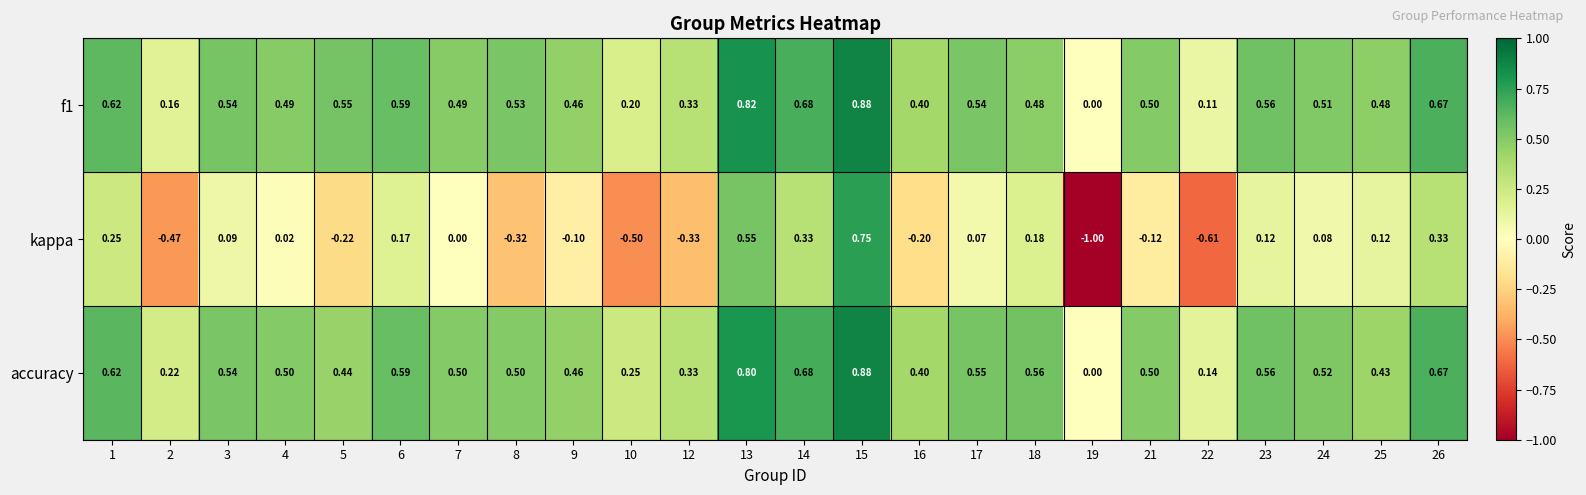

Is the value of f1 at 23 greater than the value of accuracy at 10?

Yes